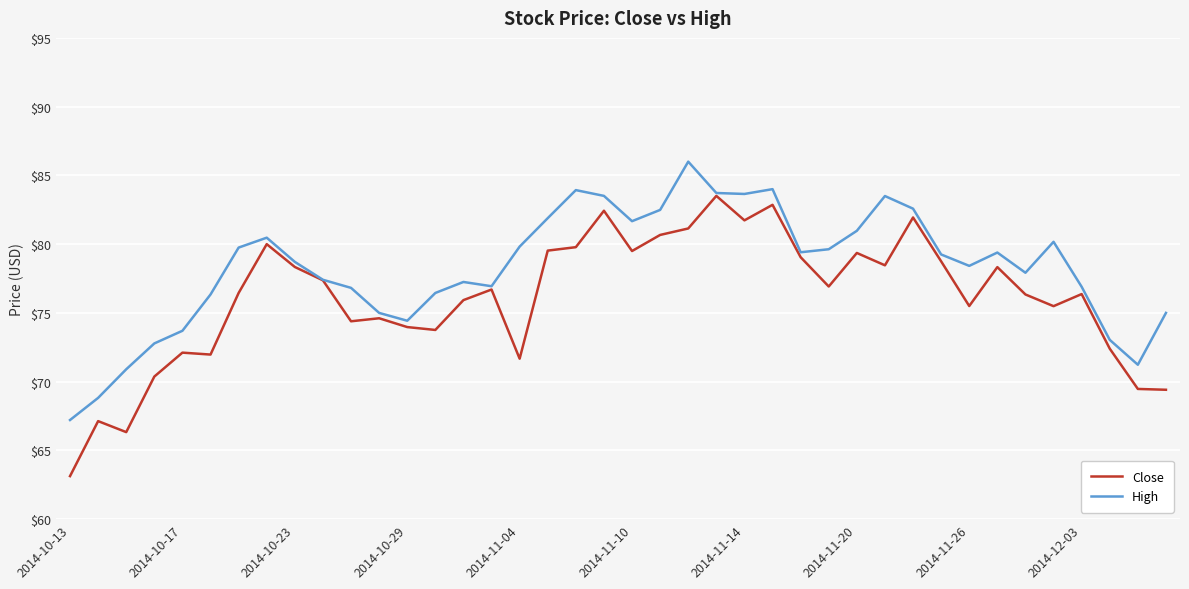

What is the maximum value shown in the chart?

86.0